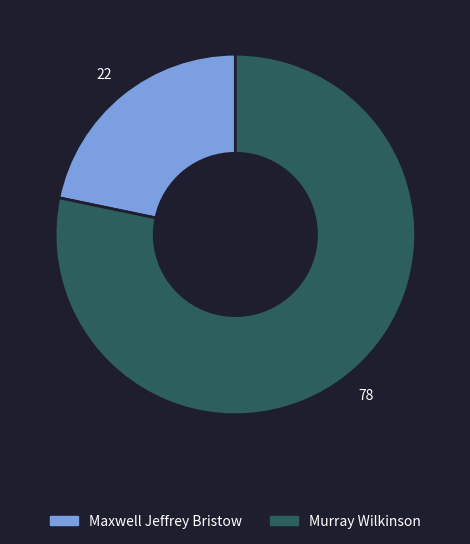

How many slices are in this pie chart?

2